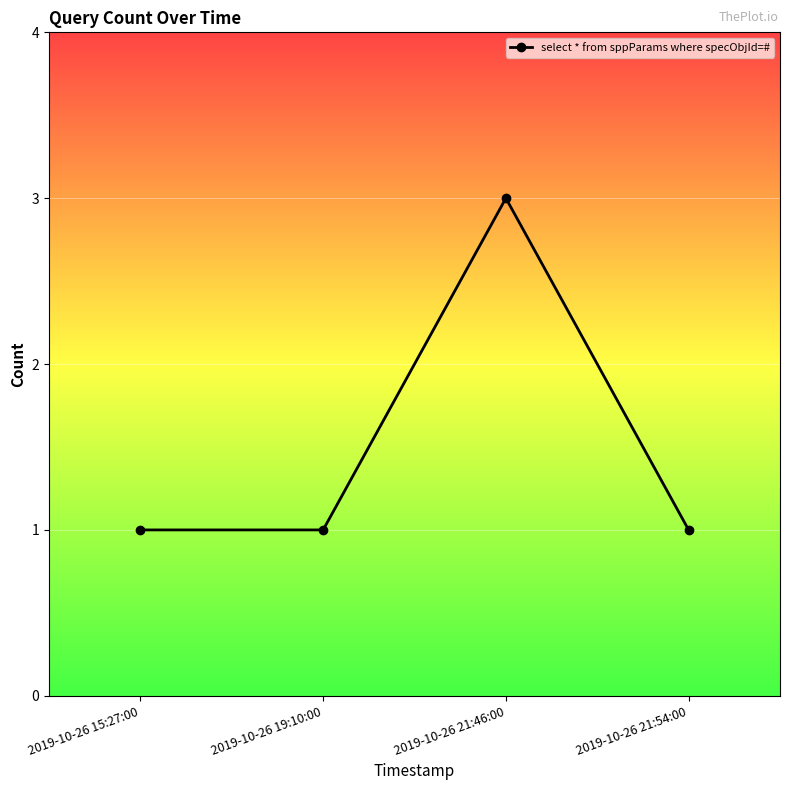

Is it true that the value at 2019-10-26 15:27:00 is 2?

False